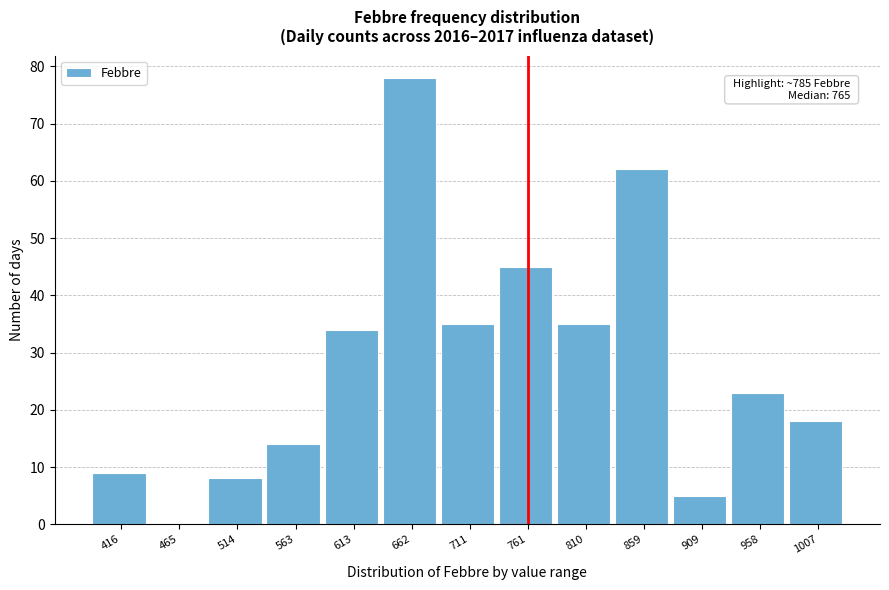

Reading right to left, transcribe all the data shown in this chart.

1007=18	958=23	909=5	859=62	810=35	761=45	711=35	662=78	613=34	563=14	514=8	465=0	416=9